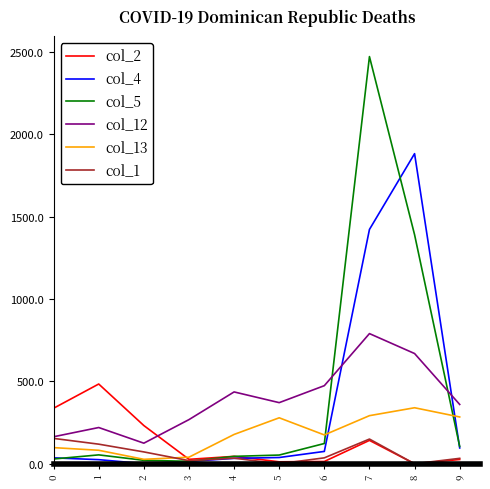

The col_5 series shows 29 at 0. True or false?

True